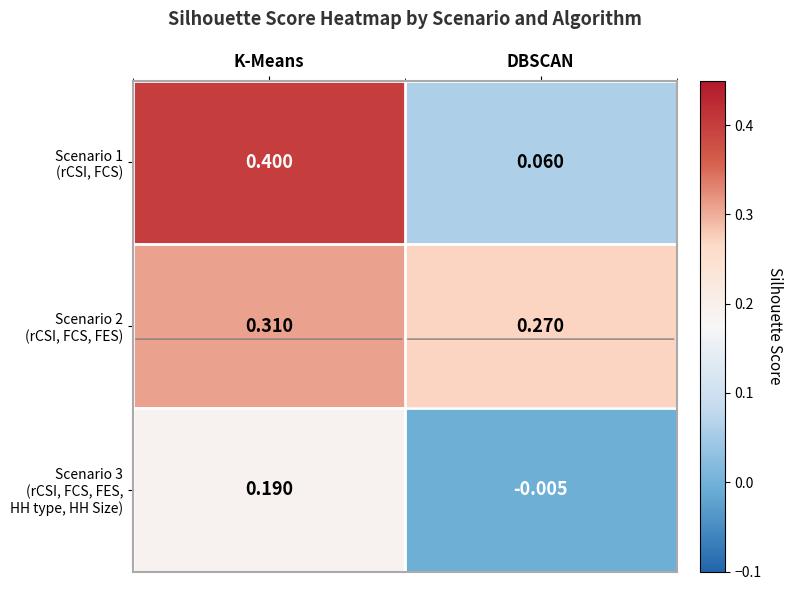

Which category has the lowest value across all series?

DBSCAN